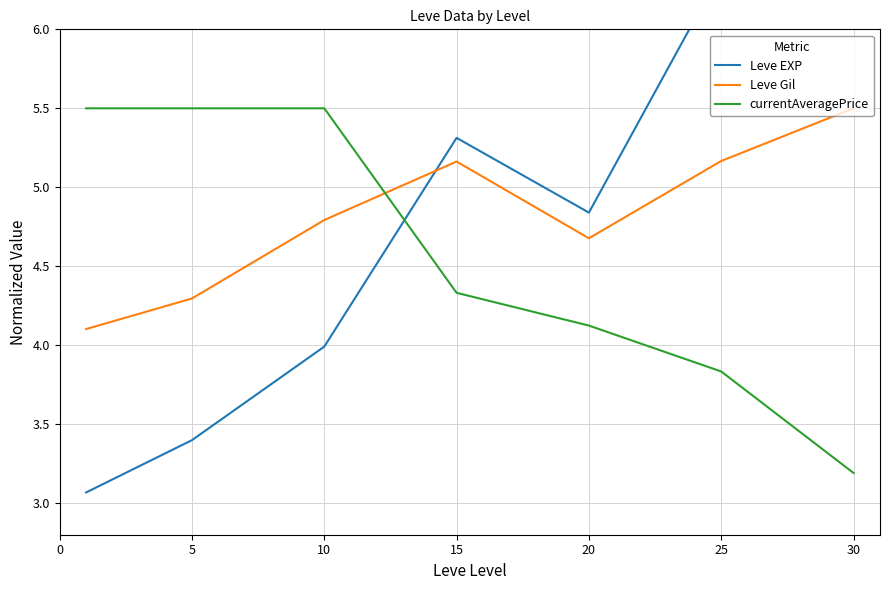

Does the chart have visible grid lines?

Yes